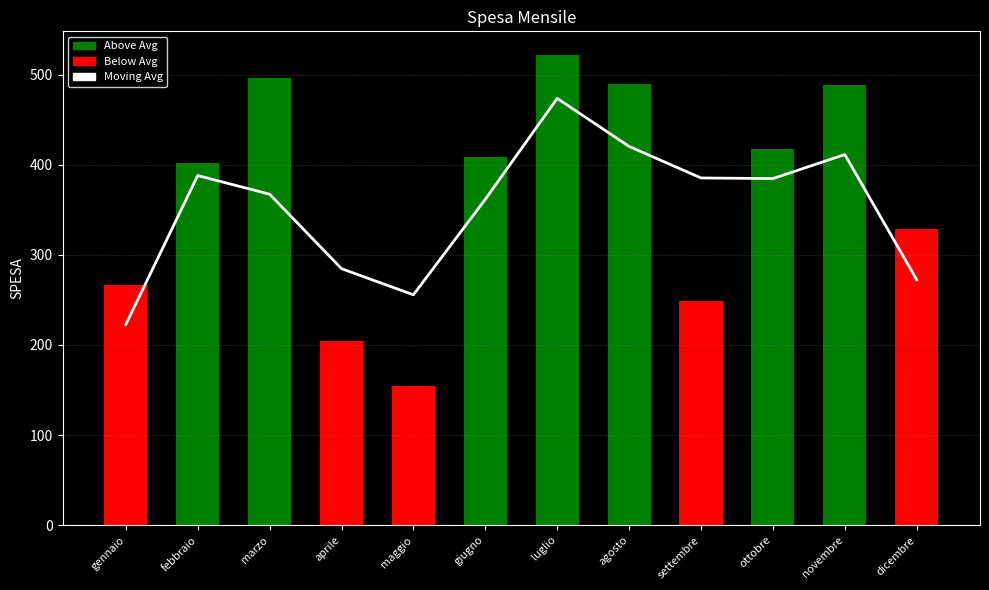

What is the label of the 1st bar from the right?

dicembre